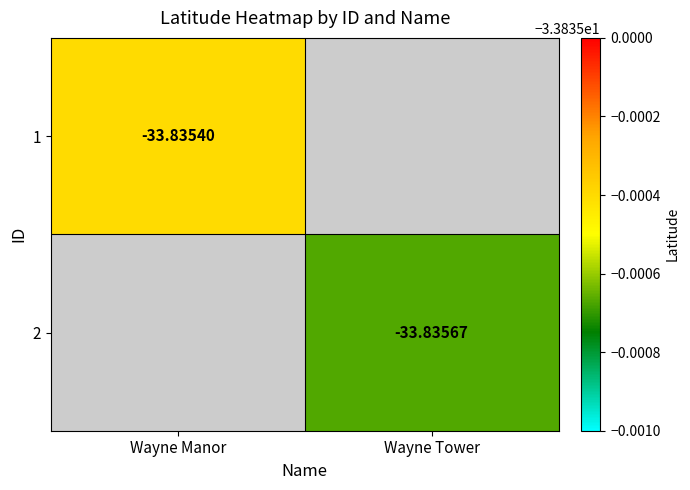

What is the minimum value for 1?

-33.8